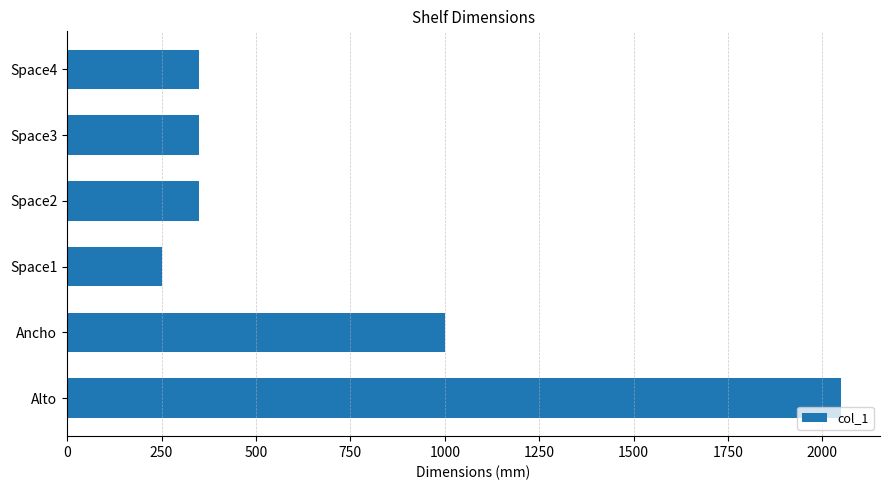

What is the sum of all values?

4350